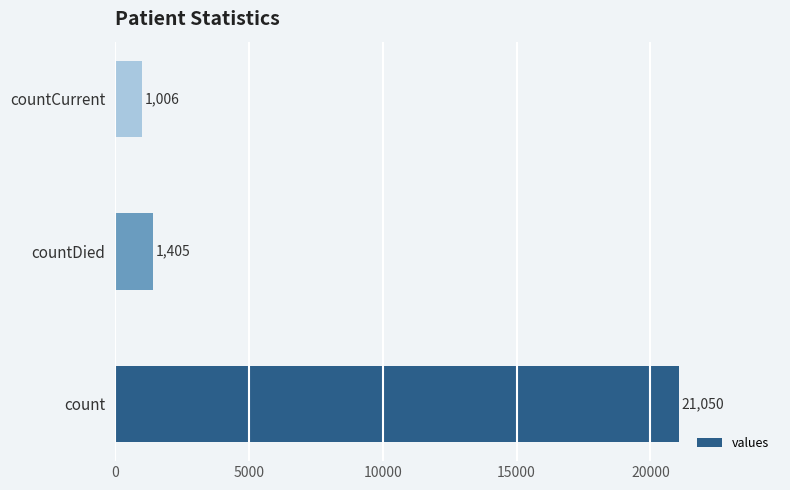

Which category has the lowest value across all series?

countCurrent